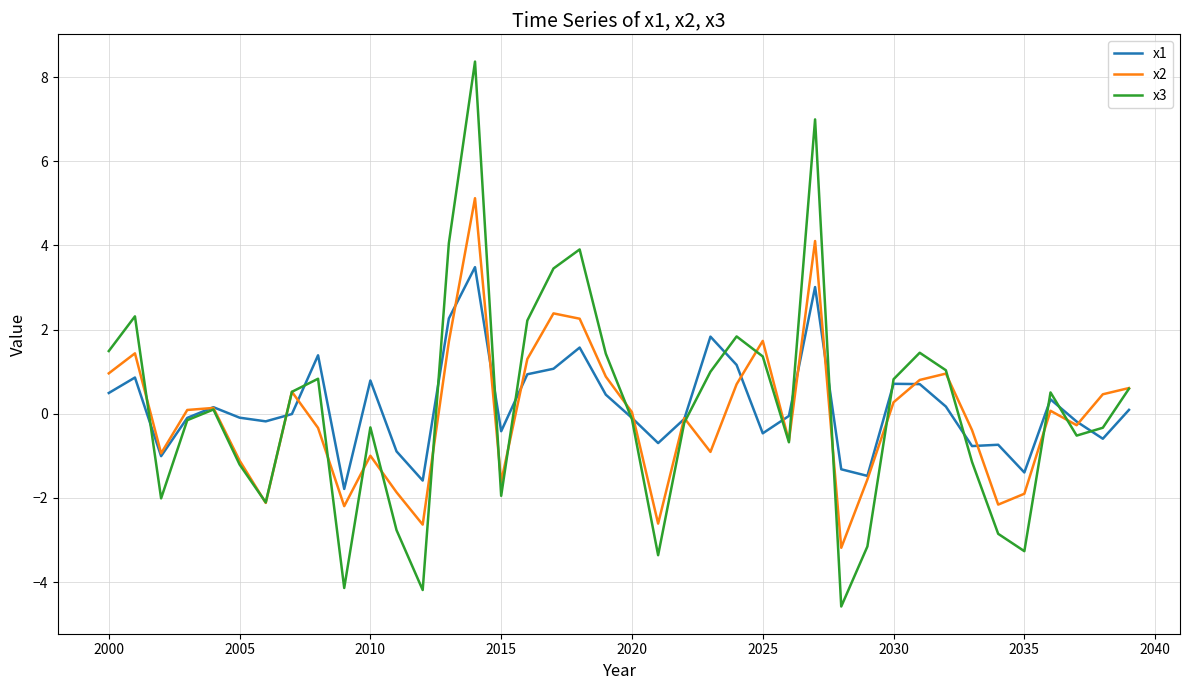

Does the chart have visible grid lines?

Yes